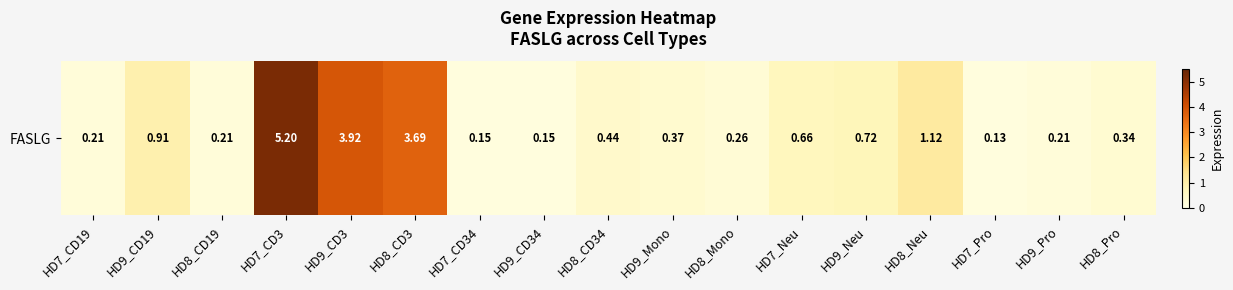

The value at HD8_CD34 is 0.4. True or false?

True